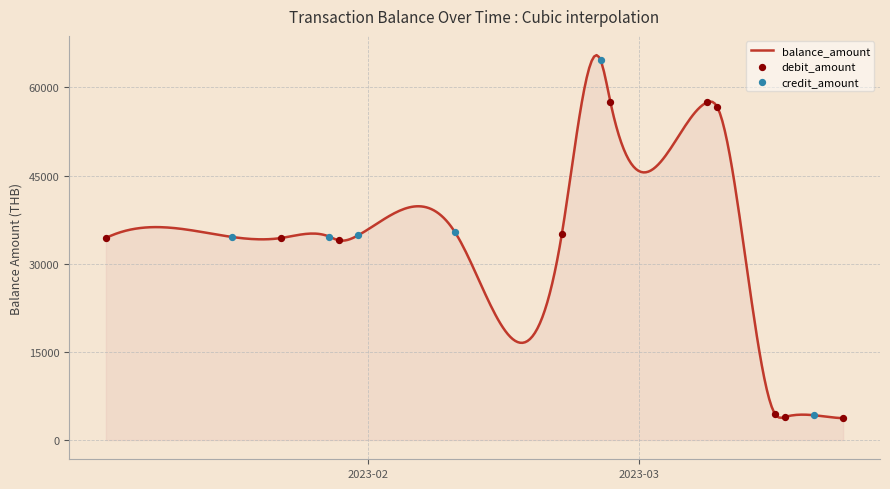

Which series contains the lowest Y value?

debit_amount